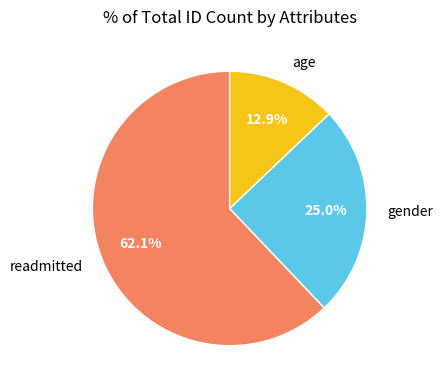

Which slice is the smallest?

age